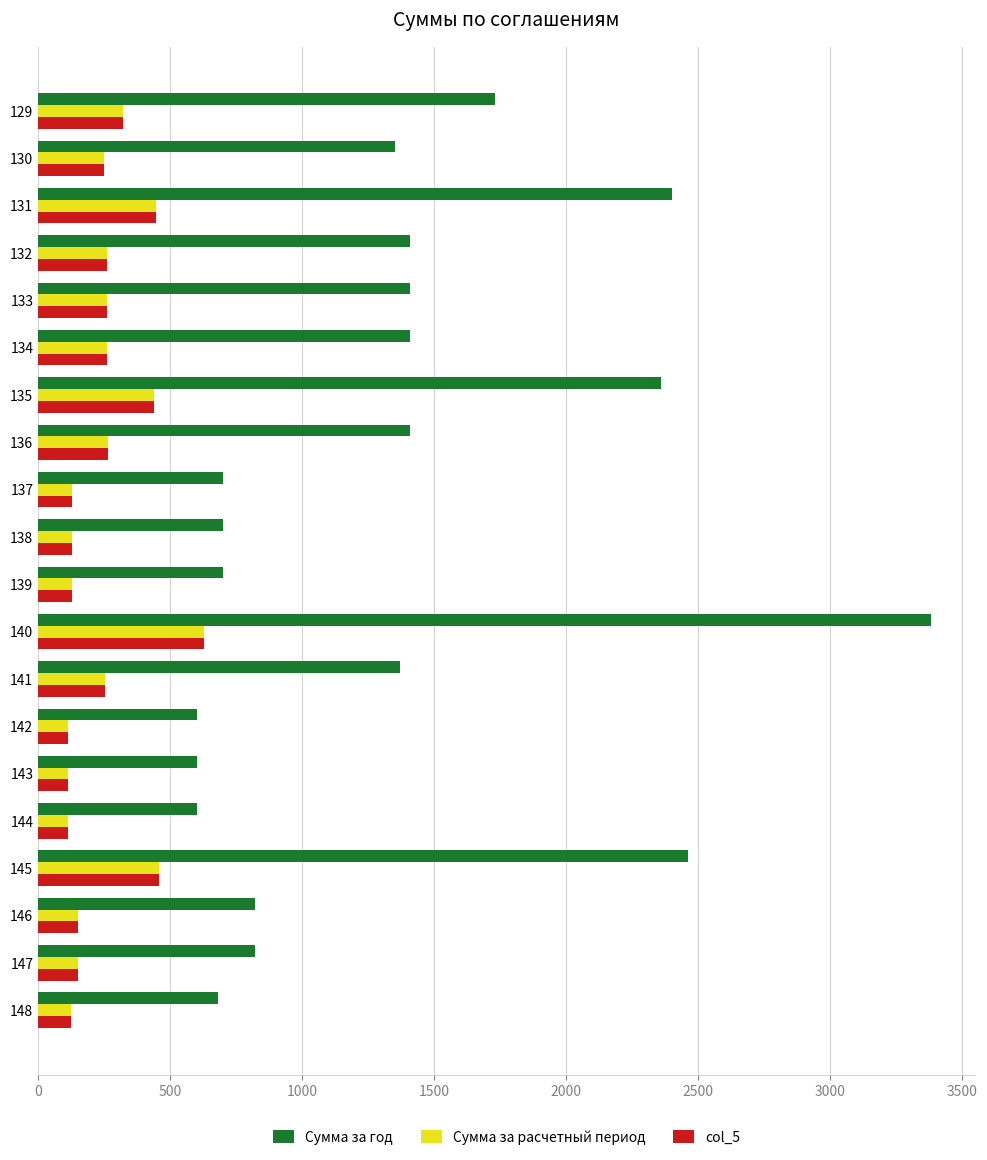

What is the lowest value of the Сумма за год series?

600.0